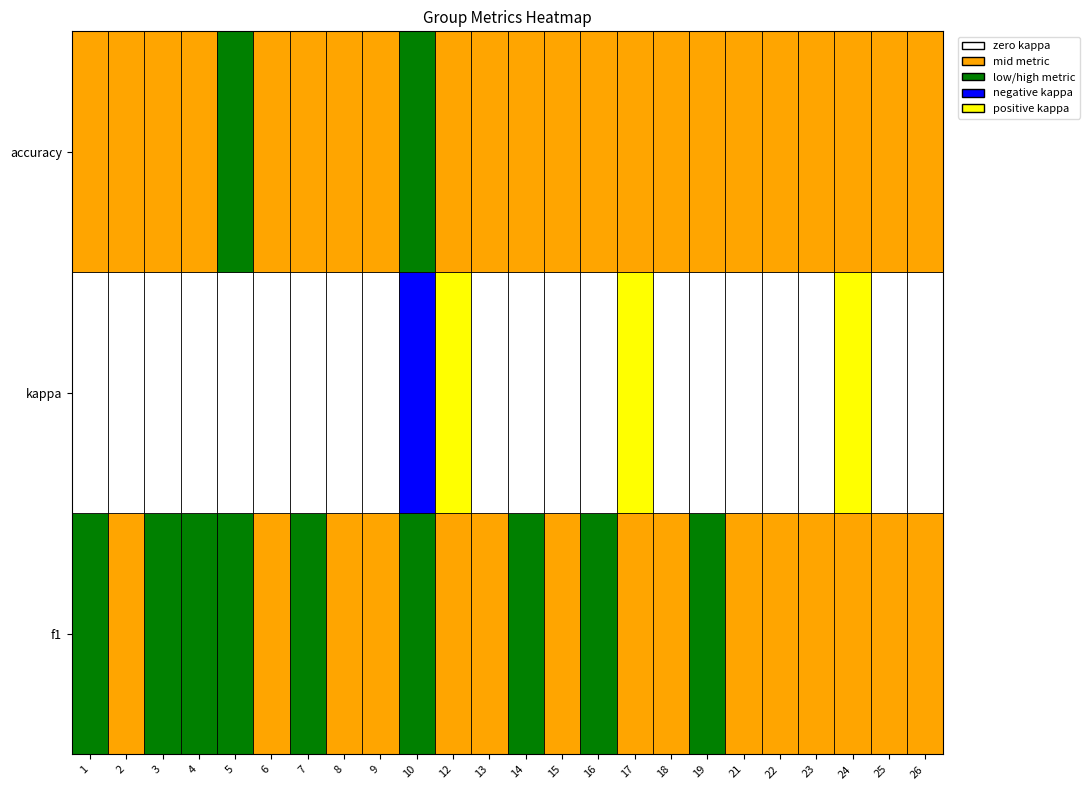

Rank the series at 26 from highest to lowest value.

accuracy, f1, kappa